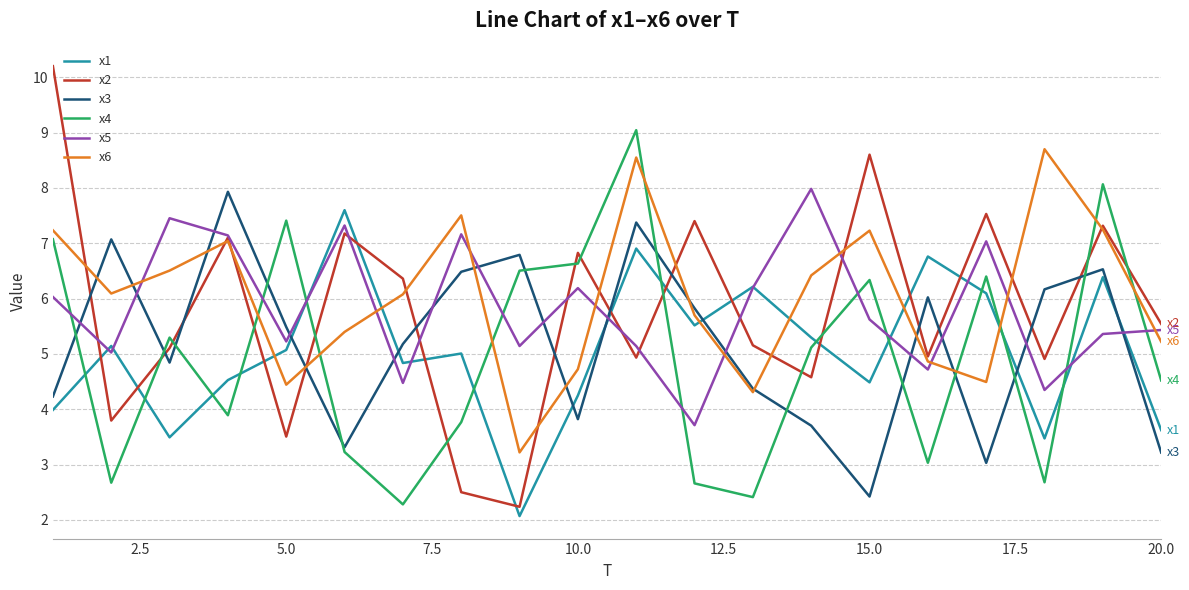

What is the minimum value for x6?

3.2